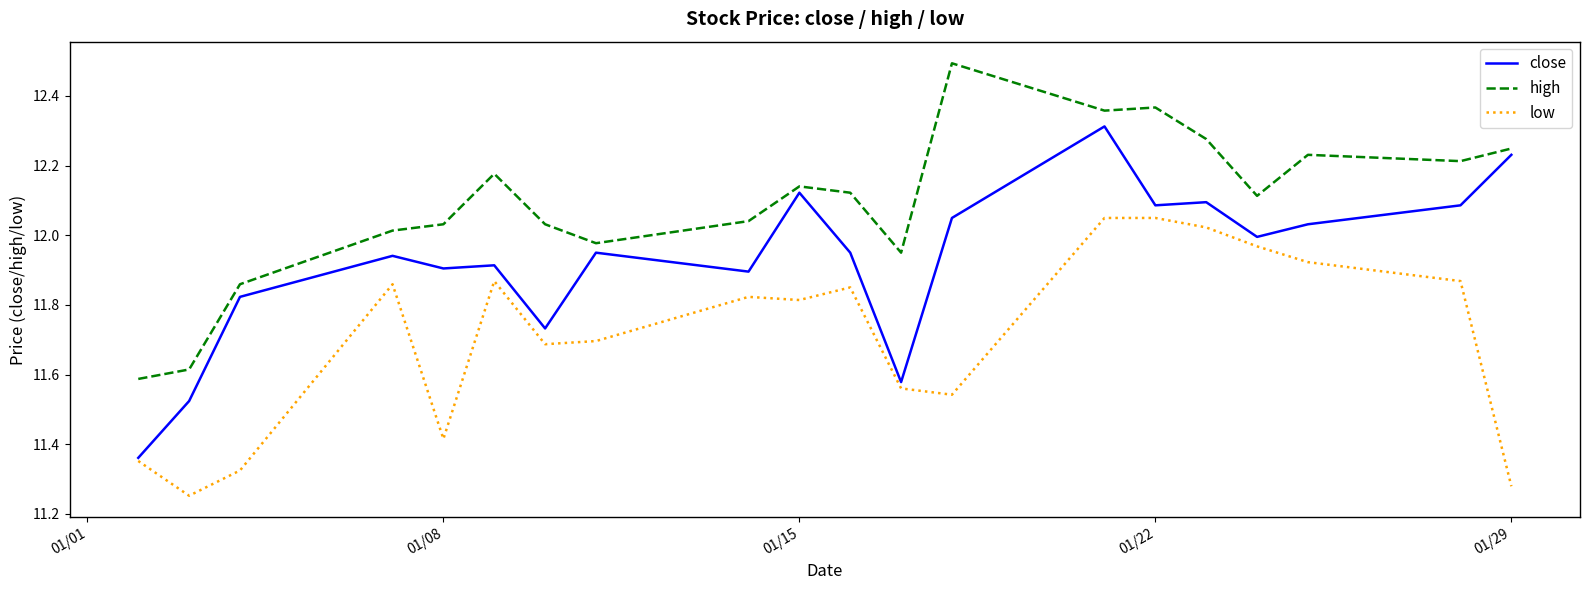

What is the maximum value shown in the chart?

12.5